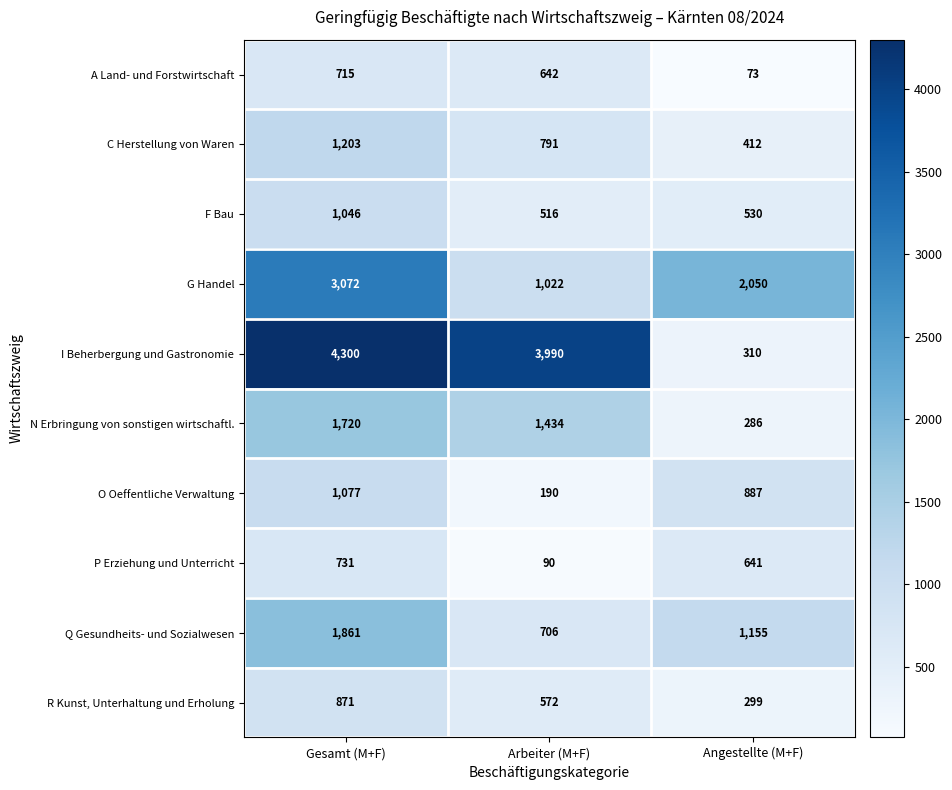

Reading right to left, list all the values displayed in this chart.

A Land- und Forstwirtschaft: Angestellte (M+F)=73	Arbeiter (M+F)=642	Gesamt (M+F)=715
C Herstellung von Waren: Angestellte (M+F)=412	Arbeiter (M+F)=791	Gesamt (M+F)=1203
F Bau: Angestellte (M+F)=530	Arbeiter (M+F)=516	Gesamt (M+F)=1046
G Handel: Angestellte (M+F)=2050	Arbeiter (M+F)=1022	Gesamt (M+F)=3072
I Beherbergung und Gastronomie: Angestellte (M+F)=310	Arbeiter (M+F)=3990	Gesamt (M+F)=4300
N Erbringung von sonstigen wirtschaftl.: Angestellte (M+F)=286	Arbeiter (M+F)=1434	Gesamt (M+F)=1720
O Oeffentliche Verwaltung: Angestellte (M+F)=887	Arbeiter (M+F)=190	Gesamt (M+F)=1077
P Erziehung und Unterricht: Angestellte (M+F)=641	Arbeiter (M+F)=90	Gesamt (M+F)=731
Q Gesundheits- und Sozialwesen: Angestellte (M+F)=1155	Arbeiter (M+F)=706	Gesamt (M+F)=1861
R Kunst, Unterhaltung und Erholung: Angestellte (M+F)=299	Arbeiter (M+F)=572	Gesamt (M+F)=871